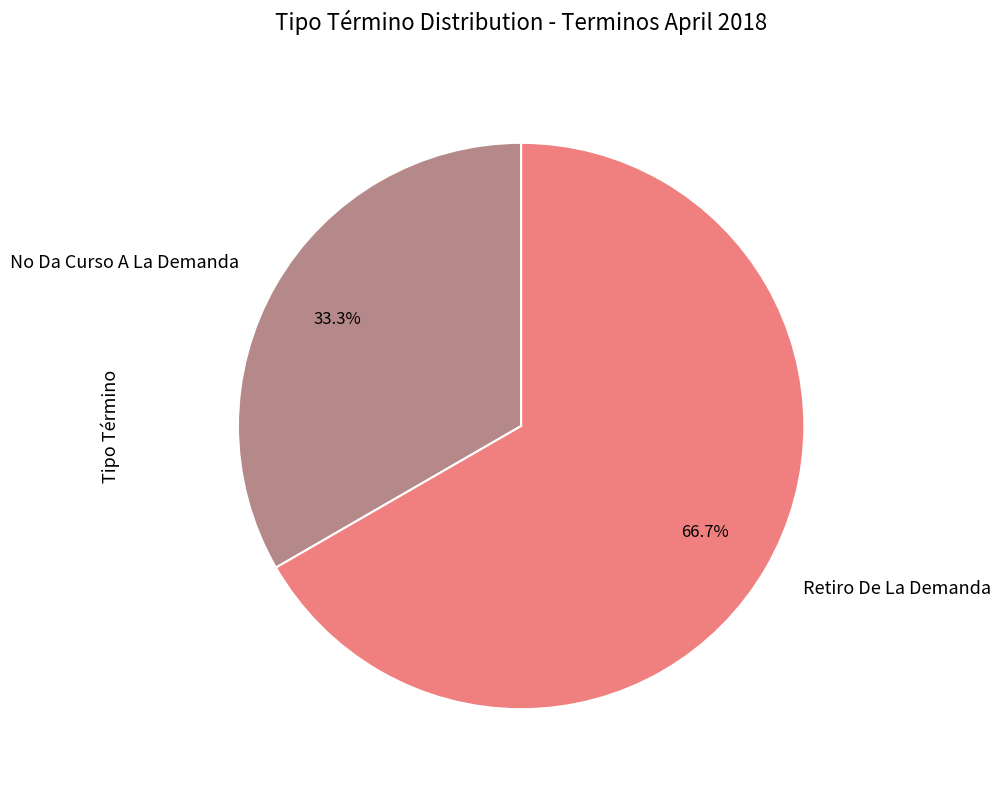

How many slices are in this pie chart?

2